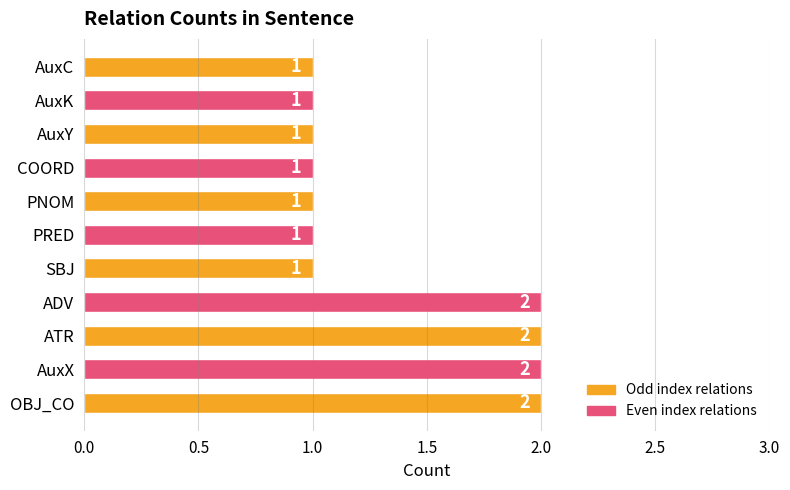

The value at PRED is 1. True or false?

True